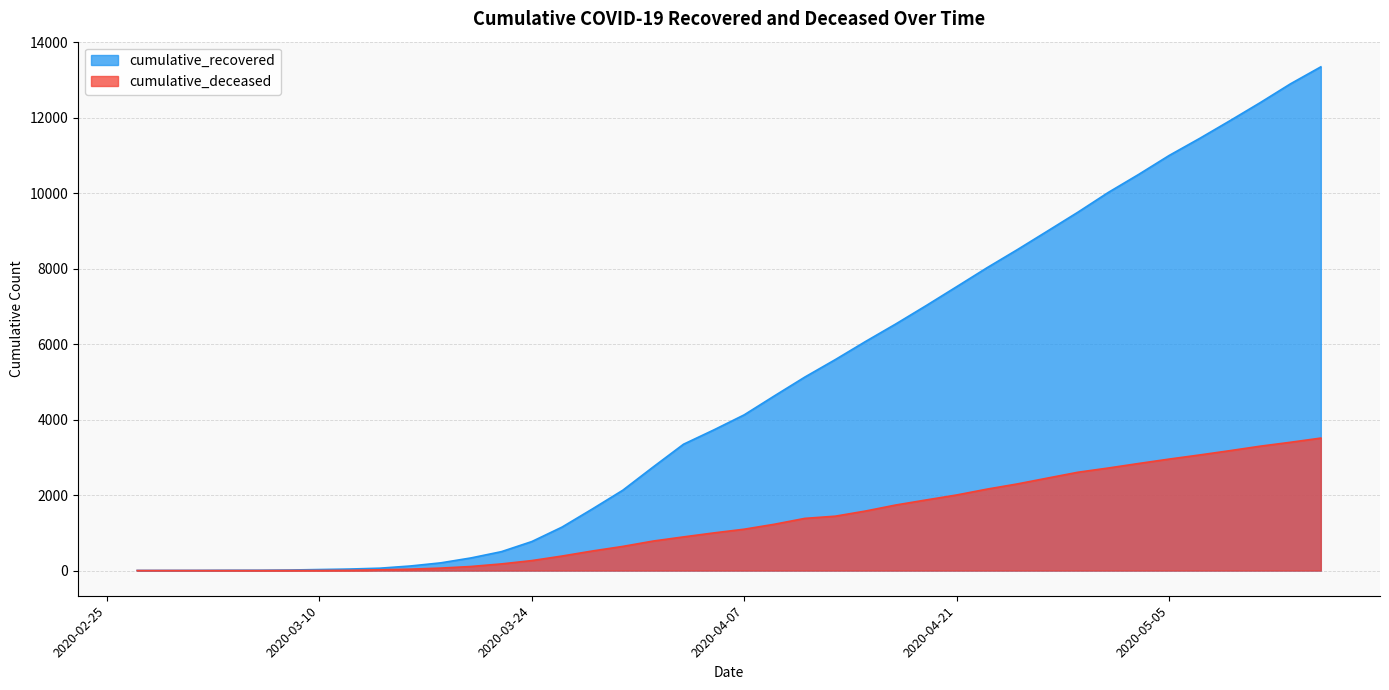

What is the difference between the maximum and minimum values in the cumulative_deceased series?

3511